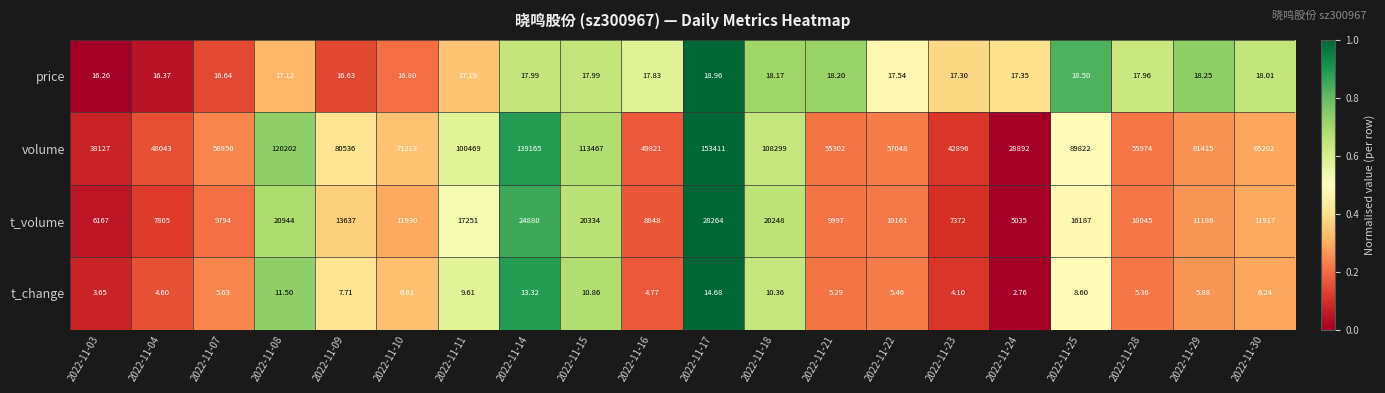

How many data points does each series have?

20